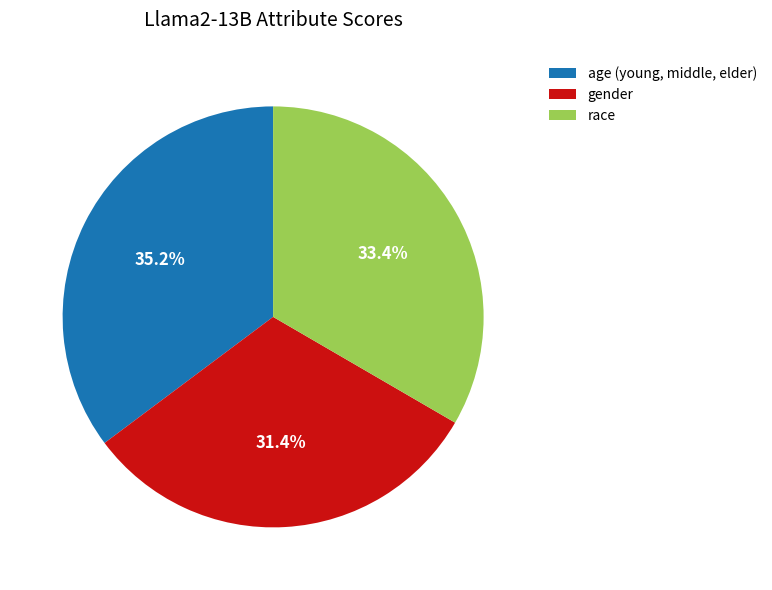

Do gender and race together represent more than half of the pie?

Yes